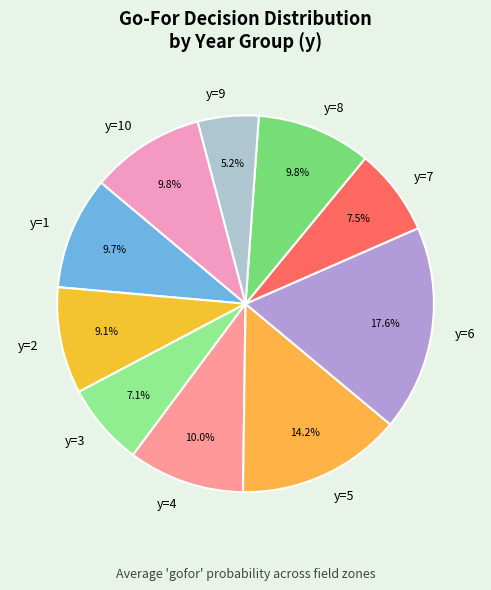

Which has a higher value, y=9 or y=3?

y=3